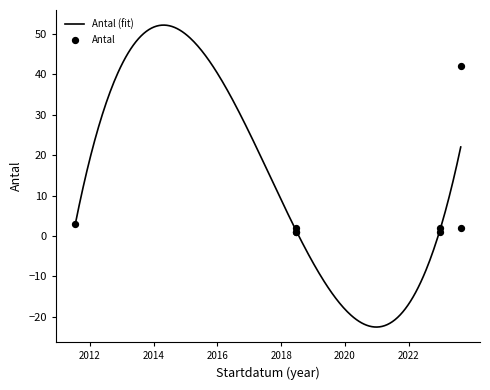

What is the change in value from 2011-07-17 to 2022-12-25?

-2